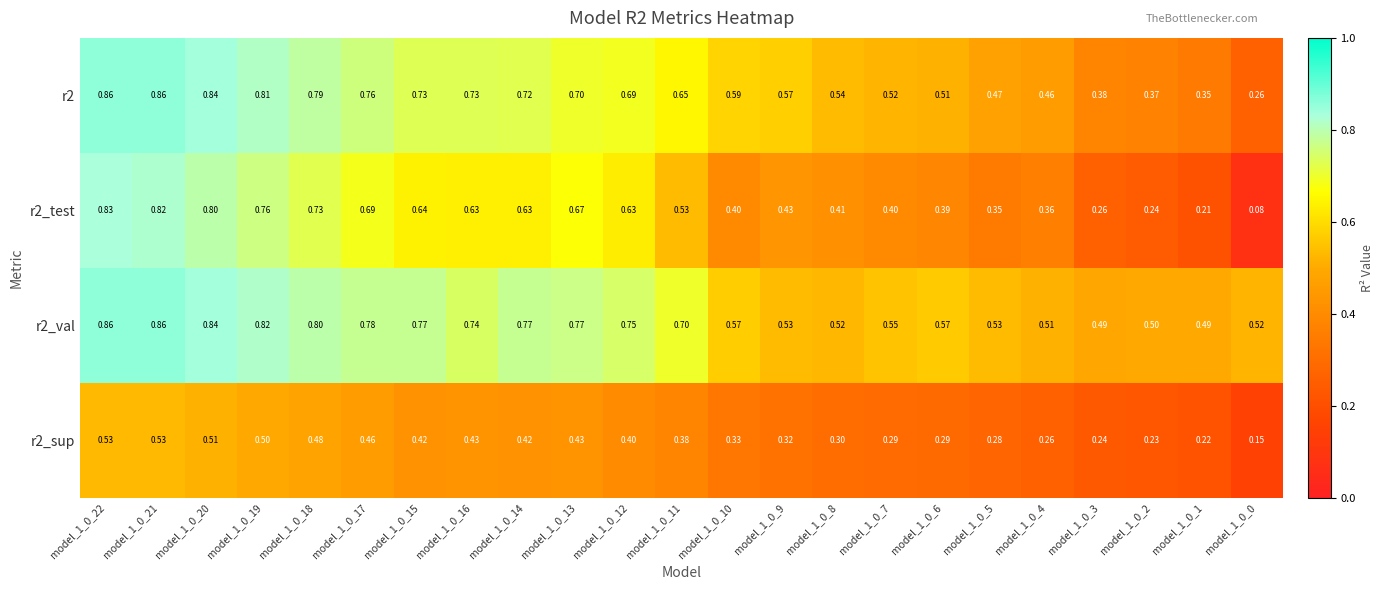

Is the value of r2_val at model_1_0_19 greater than the value of r2_sup at model_1_0_9?

Yes